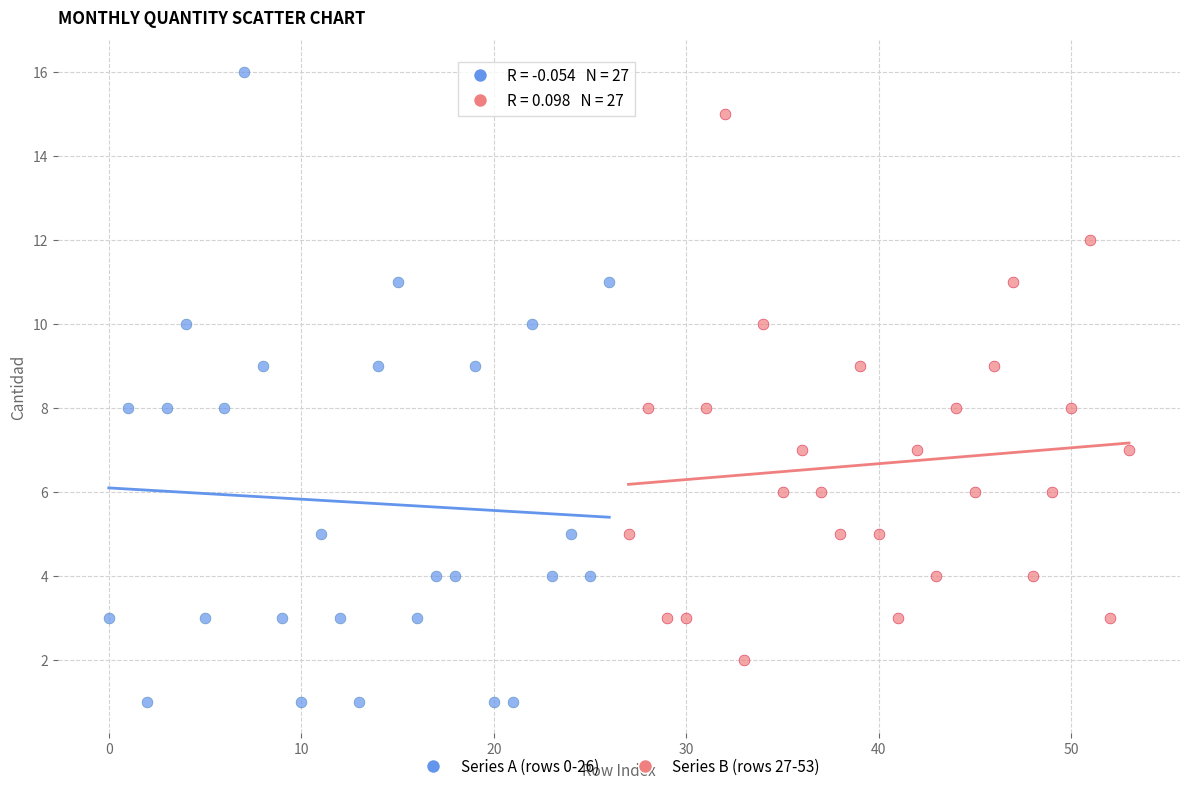

Which series contains the highest Y value?

Series A (rows 0-26)